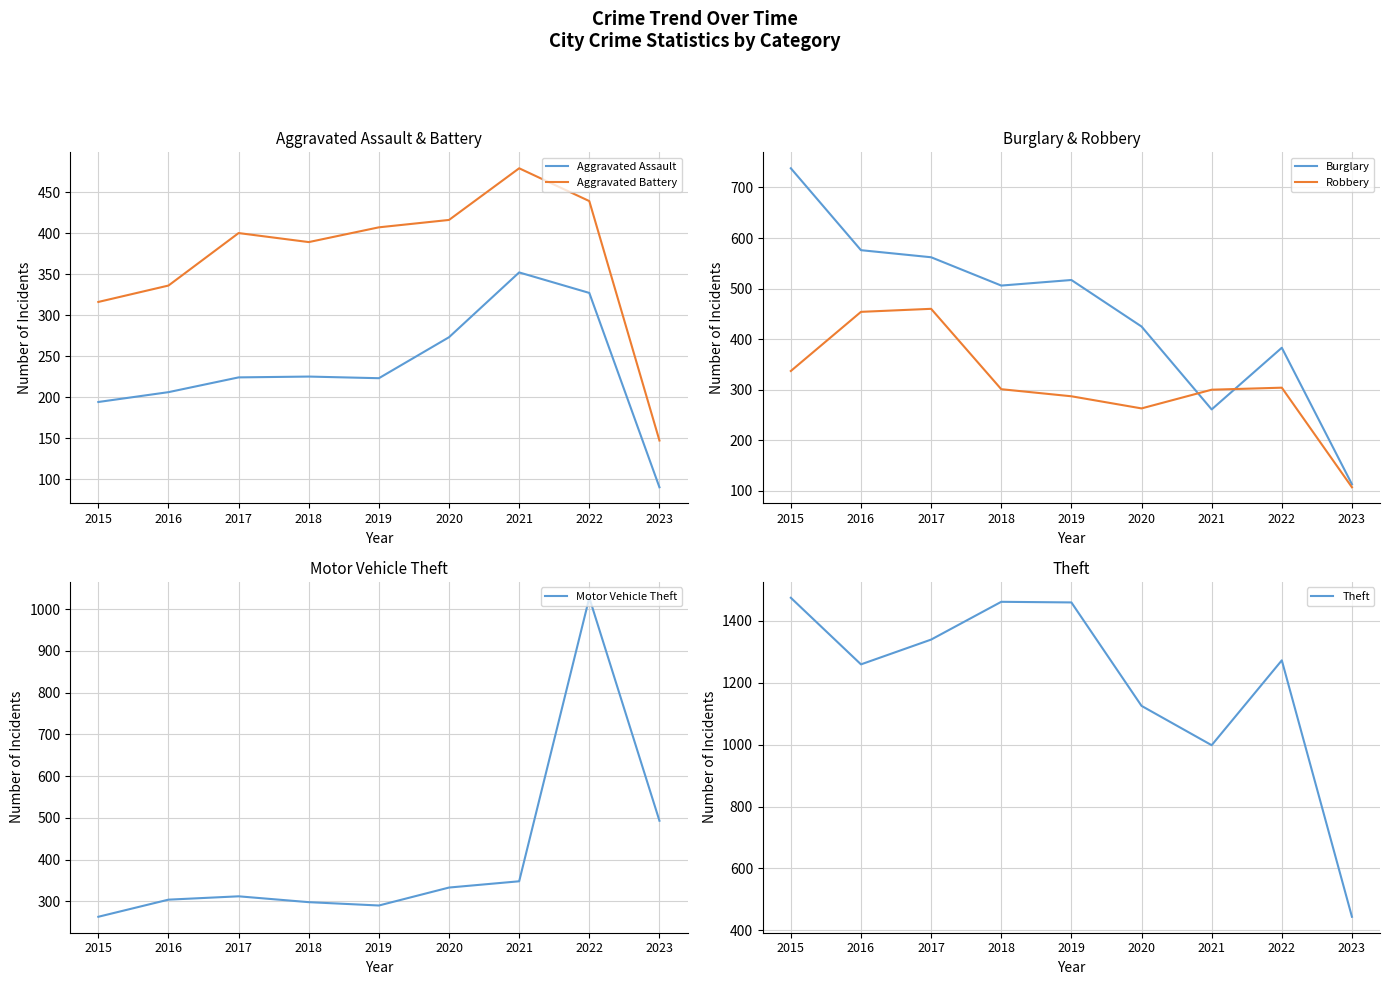

Reading right to left, what are all the values shown in this chart?

Aggravated Assault: 90	327	352	273	223	225	224	206	194
Aggravated Battery: 147	439	479	416	407	389	400	336	316
Burglary: 113	383	261	425	517	506	562	576	738
Robbery: 107	304	300	263	287	301	460	454	337
Motor Vehicle Theft: 493	1027	348	333	290	298	312	304	263
Theft: 444	1272	998	1125	1459	1461	1339	1259	1474